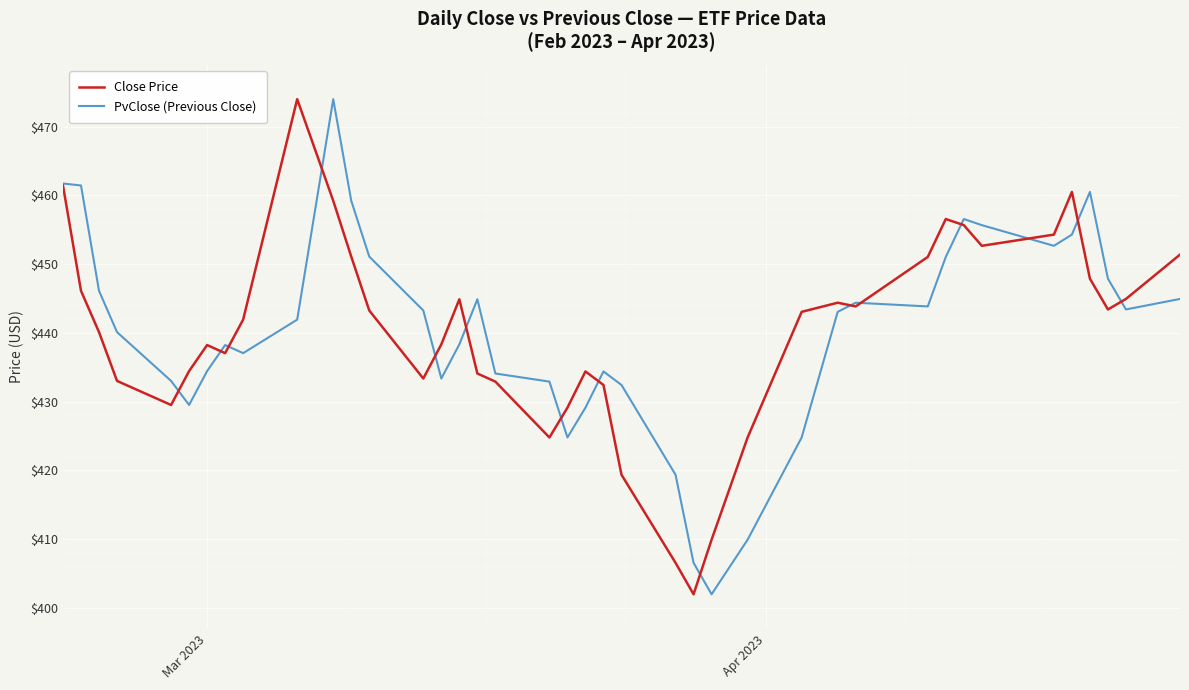

What is the lowest value of the PvClose (Previous Close) series?

402.0